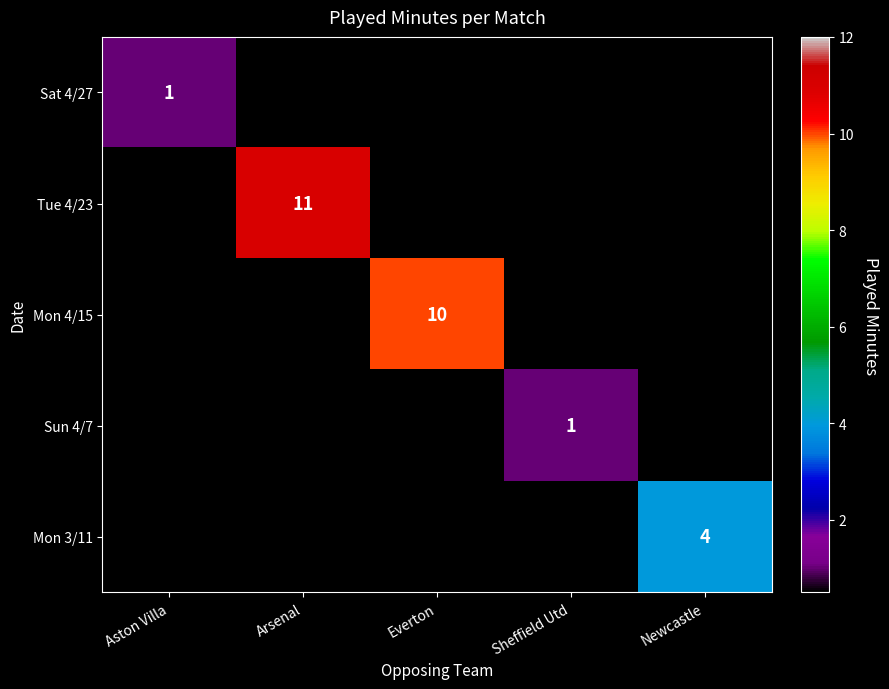

The Mon 4/15 series shows 3 at Everton. True or false?

False